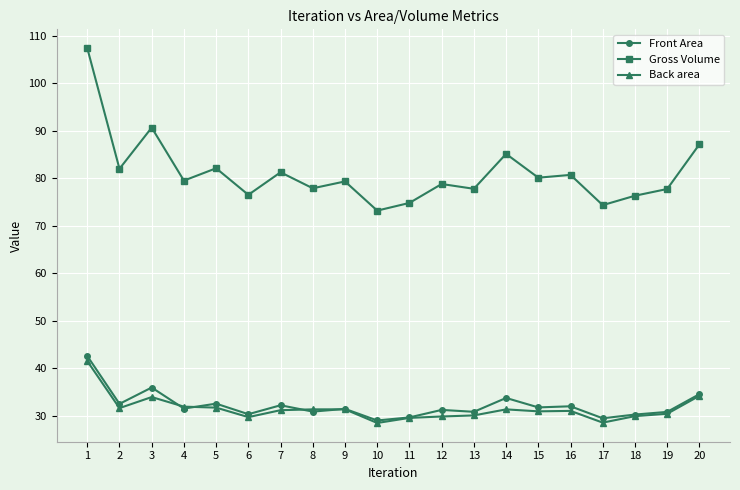

Does the chart have visible grid lines?

Yes